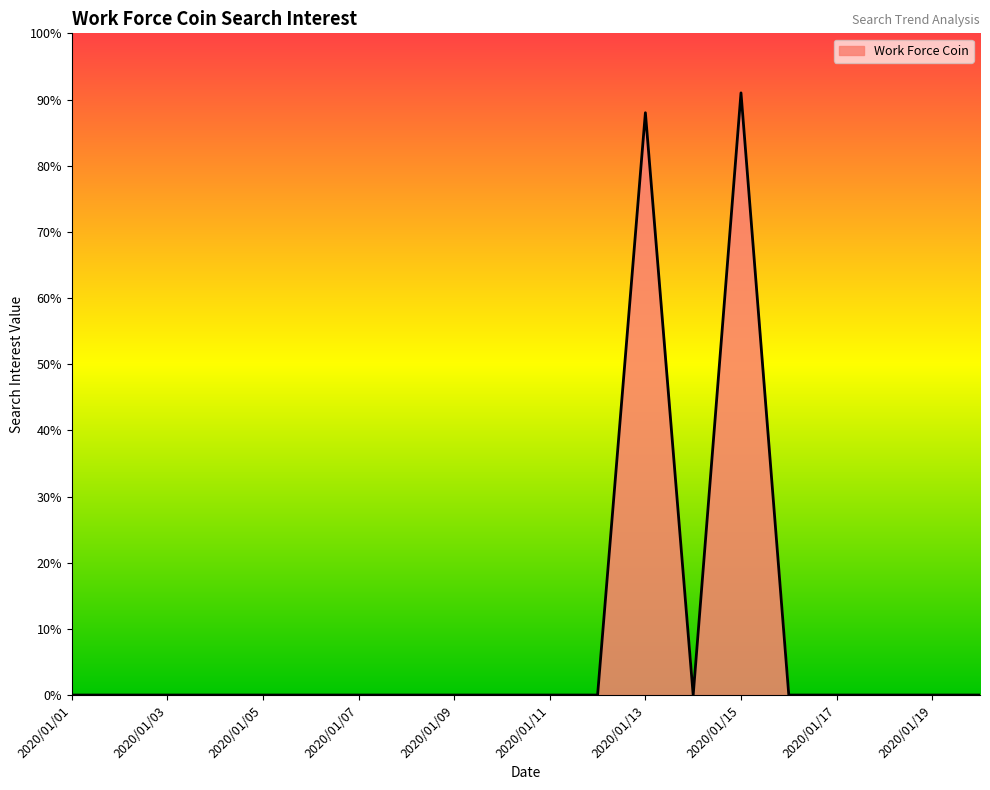

Count the number of data series in this chart.

1